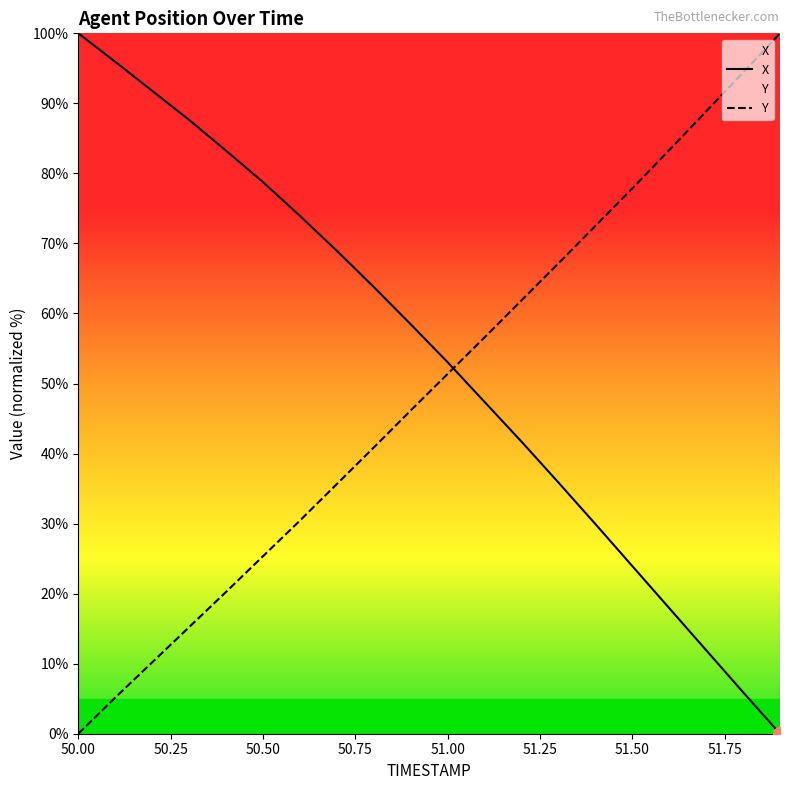

What is the approximate value of X at 50.7?

69.0